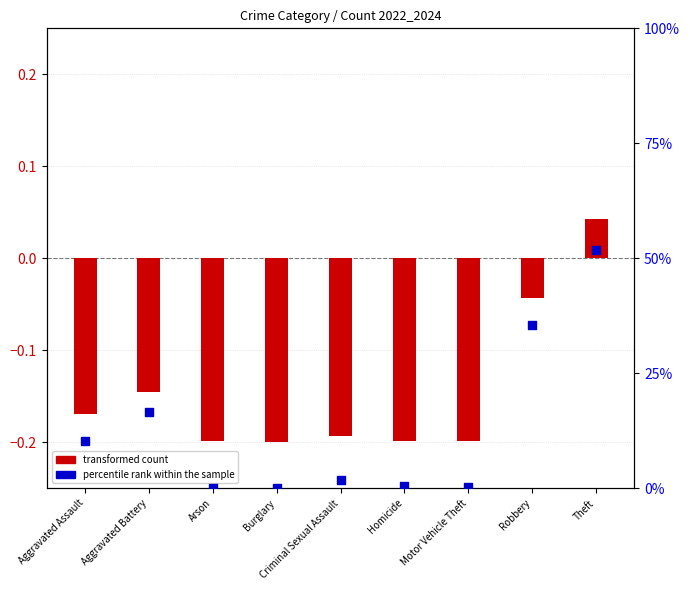

Which series has the largest total across all categories?

percentile rank within the sample